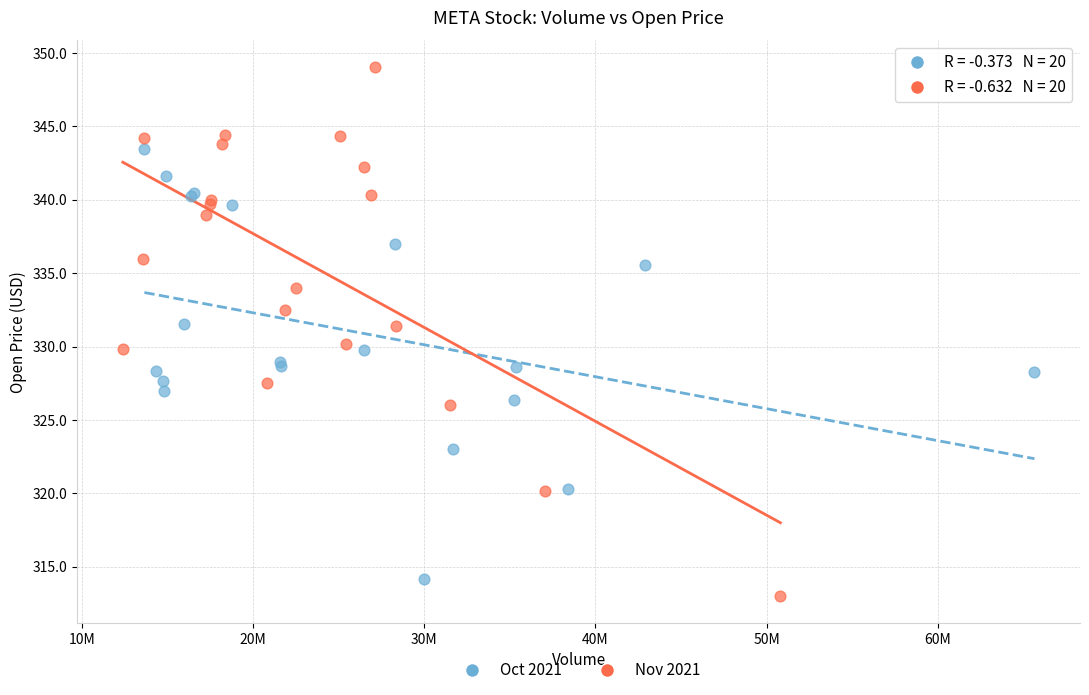

Which series contains the highest Y value?

Nov 2021